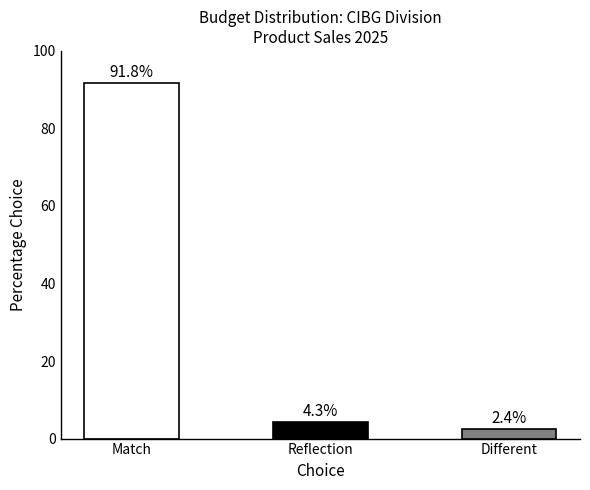

What value does the data have at Match?

91.8